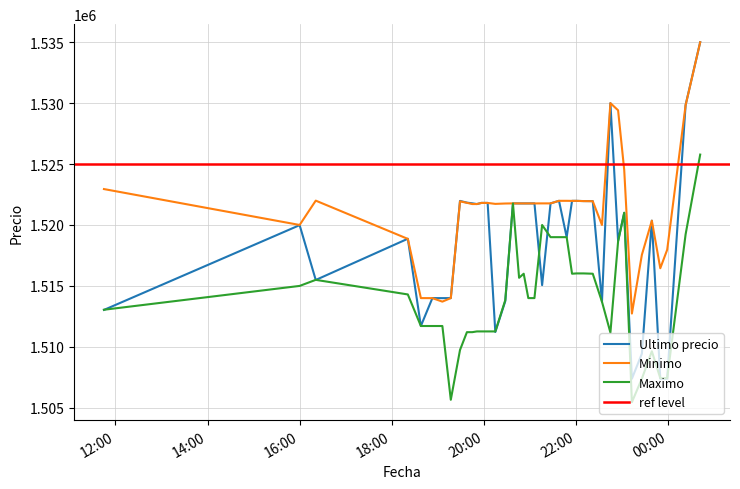

Reading left to right, transcribe all the data shown in this chart.

Ultimo precio: 1513030.0	1519985.0	1515487.0	1518870.0	1511710.0	1514000.0	1513997.0	1514000.0	1521974.0	1521832.0	1521776.0	1521717.0	1521812.0	1521809.0	1511215.0	1513750.5	1521771.0	1521768.0	1521768.0	1521768.0	1521771.0	1515063.0	1521771.0	1521982.0	1519000.0	1521979.0	1521979.0	1521961.0	1521958.0	1513702.9	1530000.0	1518701.0	1521000.0	1507383.0	1509442.0	1520354.0	1507388.0	1507384.0	1529848.0	1534999.0
Minimo: 1522946.0	1520000.0	1521997.0	1518858.0	1514000.0	1513997.0	1513711.0	1514000.0	1521938.0	1521819.0	1521717.0	1521717.0	1521809.0	1521809.0	1521730.0	1521761.0	1521771.0	1521768.0	1521768.0	1521768.0	1521768.0	1521771.0	1521771.0	1521982.0	1521982.0	1521976.0	1521979.0	1521958.0	1521948.0	1519999.0	1529996.0	1529410.0	1524513.0	1512733.0	1517551.0	1520353.0	1516449.0	1517969.0	1529825.0	1534992.0
Maximo: 1513045.0	1515000.0	1515497.0	1514300.0	1511710.0	1511710.0	1511710.0	1505658.0	1509744.0	1511205.0	1511205.0	1511266.0	1511266.0	1511266.0	1511266.0	1513836.0	1521760.0	1515666.0	1516000.0	1514000.0	1514000.0	1520000.0	1519000.0	1519000.0	1519000.0	1516000.0	1516025.0	1516025.0	1516000.0	1513702.9	1511170.0	1518648.0	1521000.0	1505462.0	1507393.0	1509637.0	1507434.0	1507435.0	1519231.0	1525775.5